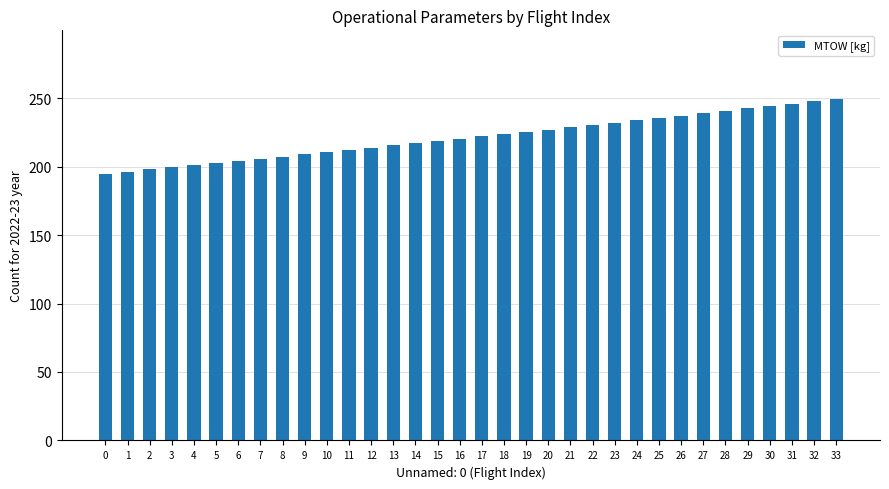

Are the bars grouped side by side (vs. stacked)?

No